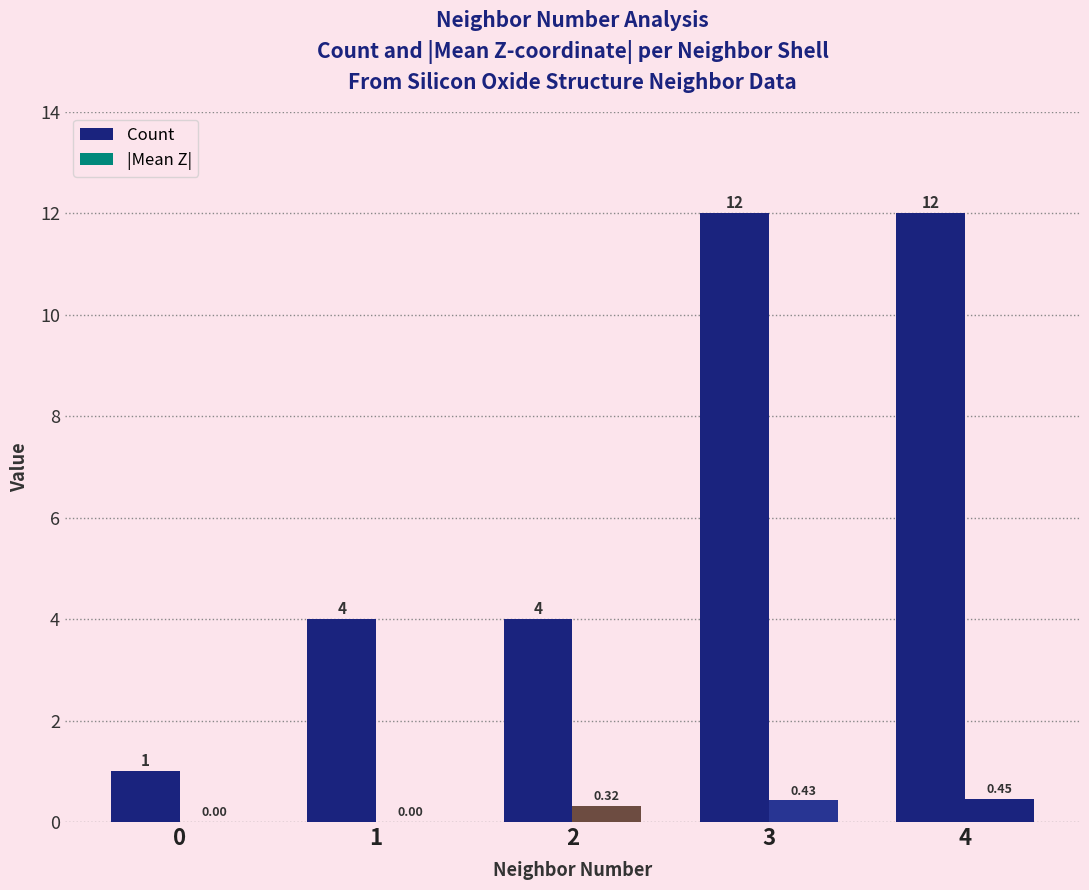

Are the bars grouped side by side (vs. stacked)?

Yes